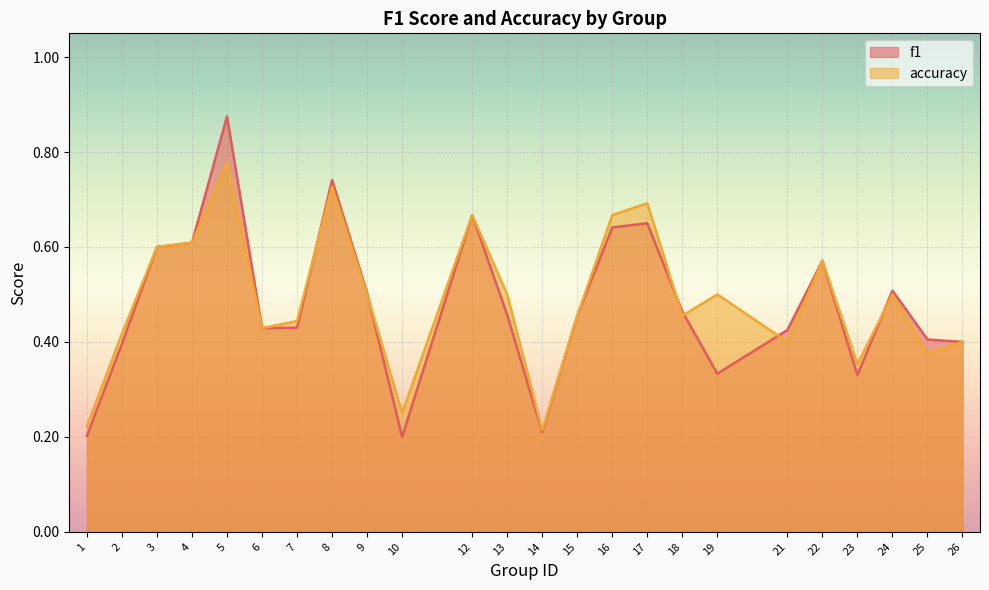

At 2, list the series in order from smallest to largest.

f1, accuracy